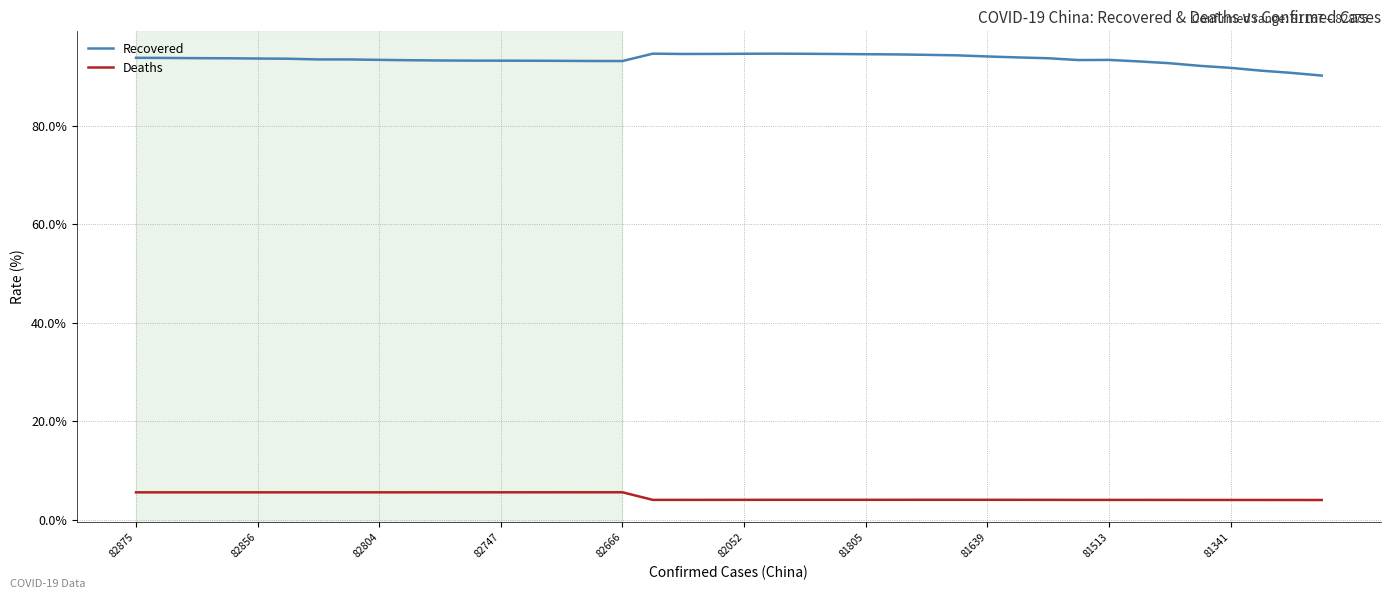

True or false: Deaths and Recovered cross at least once.

False